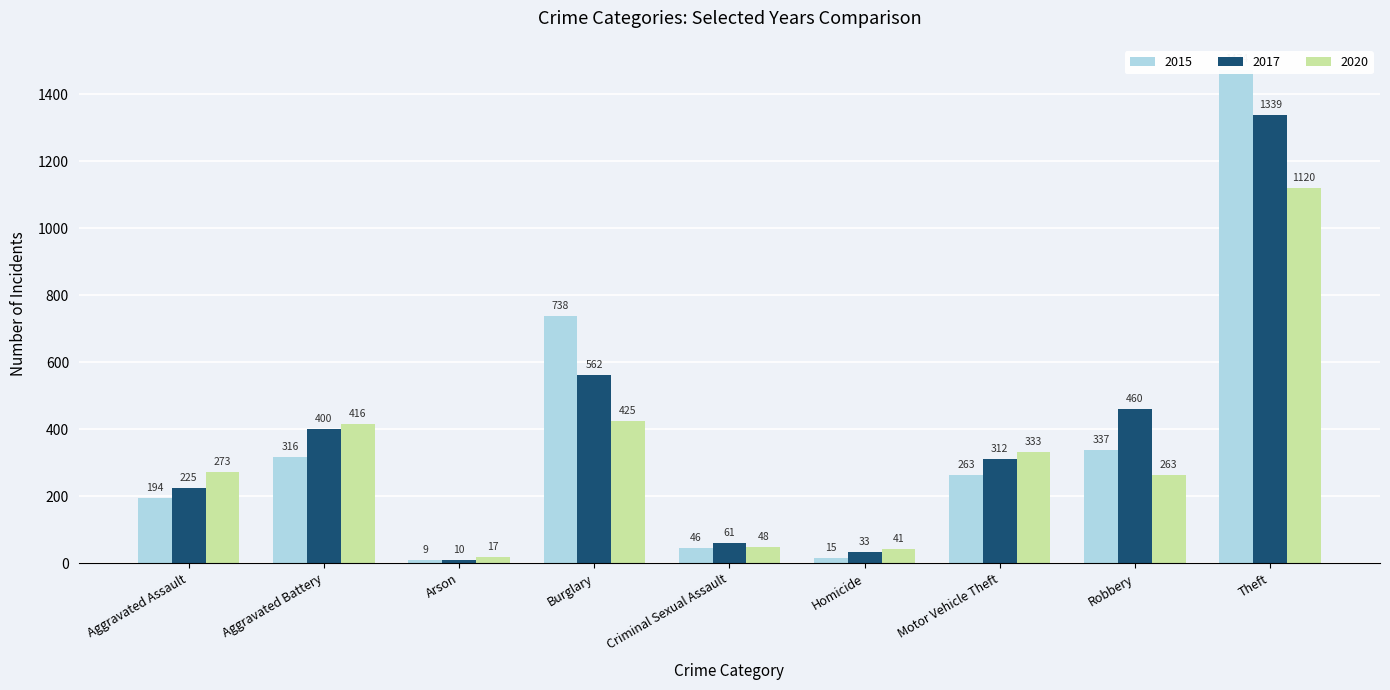

Is the value of 2015 at Aggravated Battery greater than the value of 2020 at Criminal Sexual Assault?

Yes